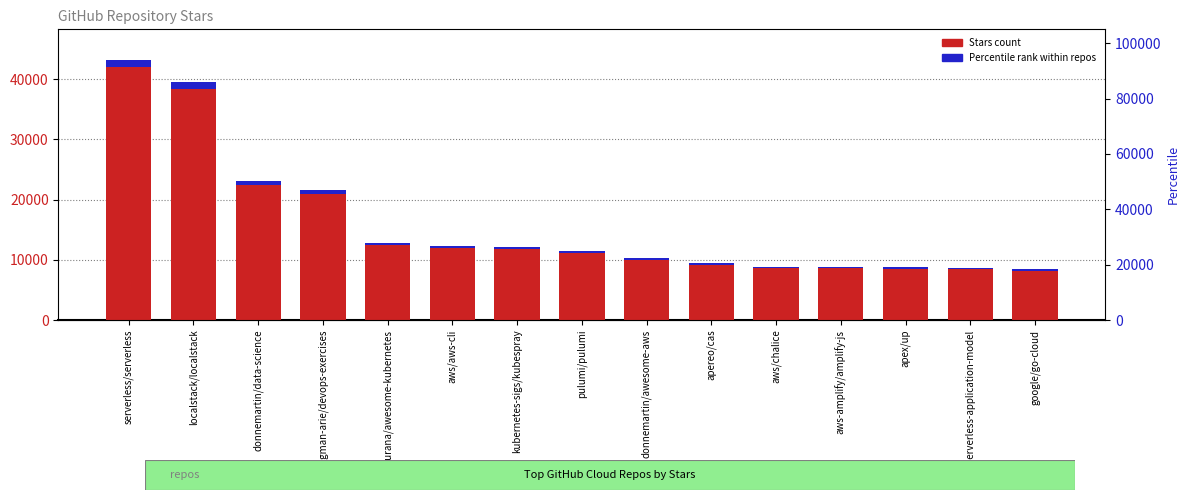

At which label does Percentile rank first exceed 336?

serverless/serverless